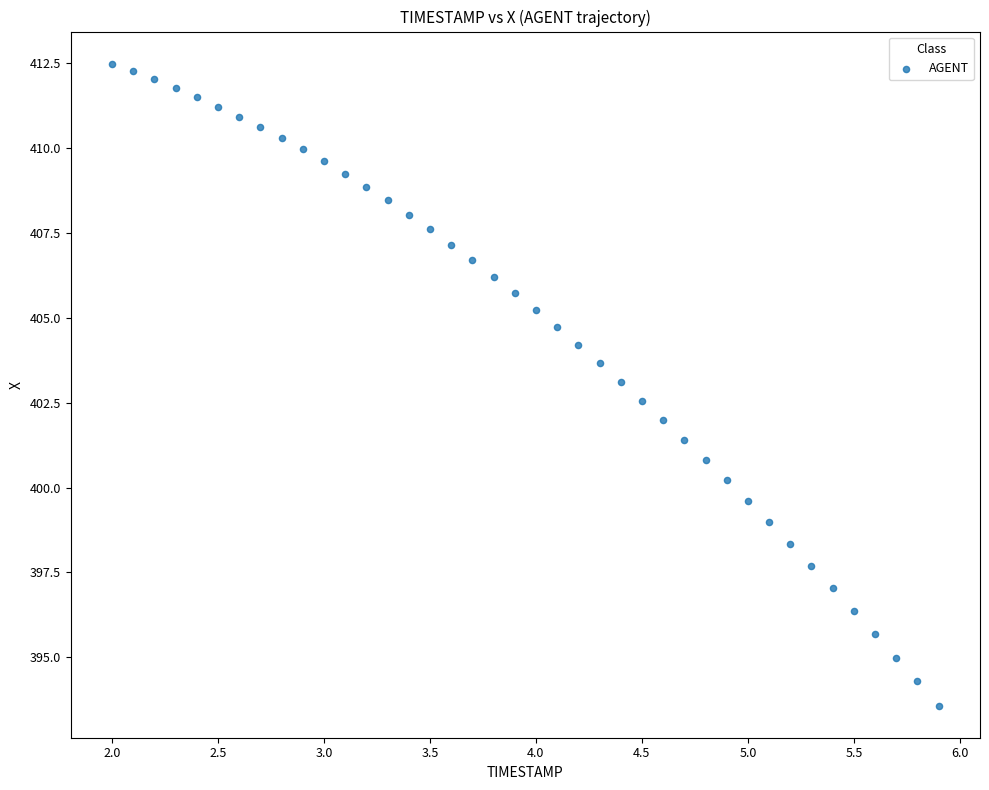

What is the range of X values (max minus min)?

3.9